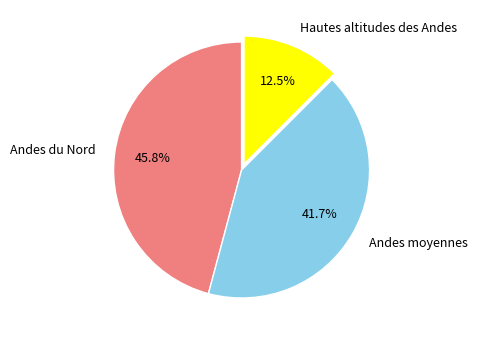

To the nearest percent, what is the average slice percentage?

33%